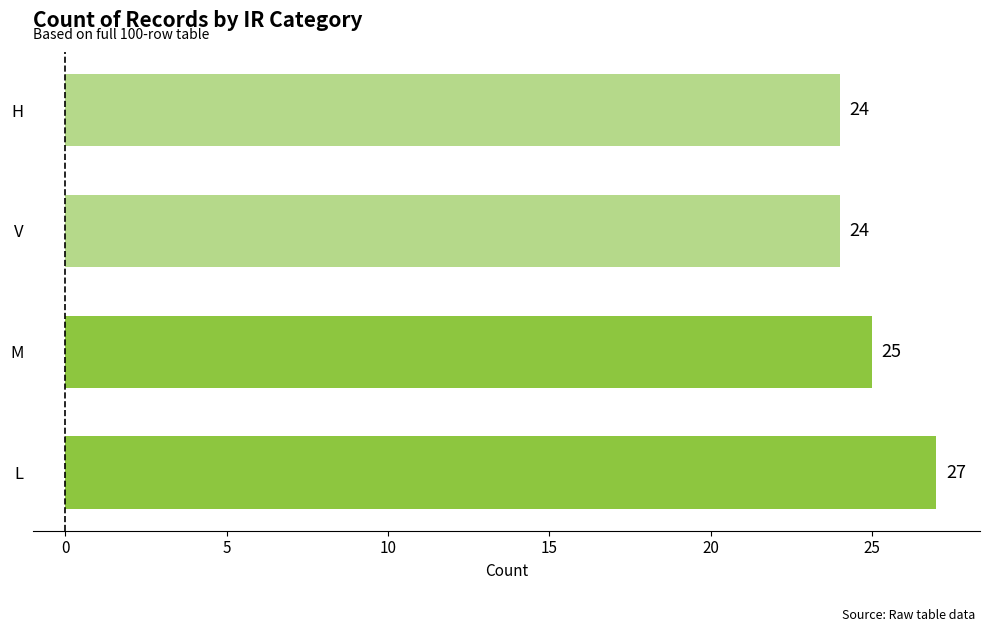

How many values are between 24 and 27?

4